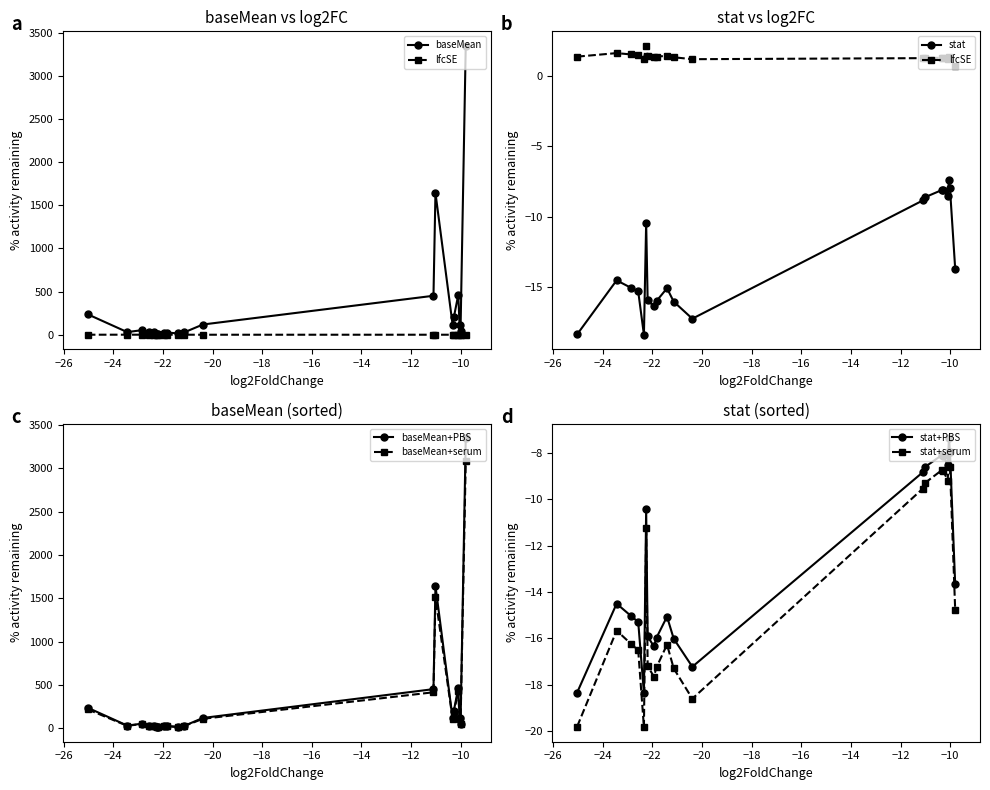

Reading left to right, list all the values displayed in this chart.

baseMean: ENSG00000185247=237.9	ENSG00000214617=31.8	ENSG00000229967=53.4	ENSG00000189182=27.4	ENSG00000113430=29.3	ENSG00000176566=13.3	ENSG00000248131=14.1	ENSG00000157851=25.9	ENSG00000204382=26.2	ENSG00000224141=17.2	ENSG00000183461=28.9	ENSG00000128714=119.6	ENSG00000197172=452.4	ENSG00000147381=1643.6	ENSG00000184330=118.6	ENSG00000105141=202.6	ENSG00000221867=465.2	ENSG00000198681=113.9	ENSG00000046774=48.7	ENSG00000186832=3347.8
lfcSE: ENSG00000185247=1.4	ENSG00000214617=1.6	ENSG00000229967=1.5	ENSG00000189182=1.5	ENSG00000113430=1.2	ENSG00000176566=2.1	ENSG00000248131=1.4	ENSG00000157851=1.3	ENSG00000204382=1.4	ENSG00000224141=1.4	ENSG00000183461=1.3	ENSG00000128714=1.2	ENSG00000197172=1.3	ENSG00000147381=1.3	ENSG00000184330=1.3	ENSG00000105141=1.3	ENSG00000221867=1.2	ENSG00000198681=1.4	ENSG00000046774=1.3	ENSG00000186832=0.7
stat: ENSG00000185247=-18.3	ENSG00000214617=-14.5	ENSG00000229967=-15.0	ENSG00000189182=-15.3	ENSG00000113430=-18.4	ENSG00000176566=-10.4	ENSG00000248131=-15.9	ENSG00000157851=-16.3	ENSG00000204382=-16.0	ENSG00000224141=-15.1	ENSG00000183461=-16.0	ENSG00000128714=-17.2	ENSG00000197172=-8.8	ENSG00000147381=-8.6	ENSG00000184330=-8.1	ENSG00000105141=-8.1	ENSG00000221867=-8.5	ENSG00000198681=-7.4	ENSG00000046774=-8.0	ENSG00000186832=-13.7